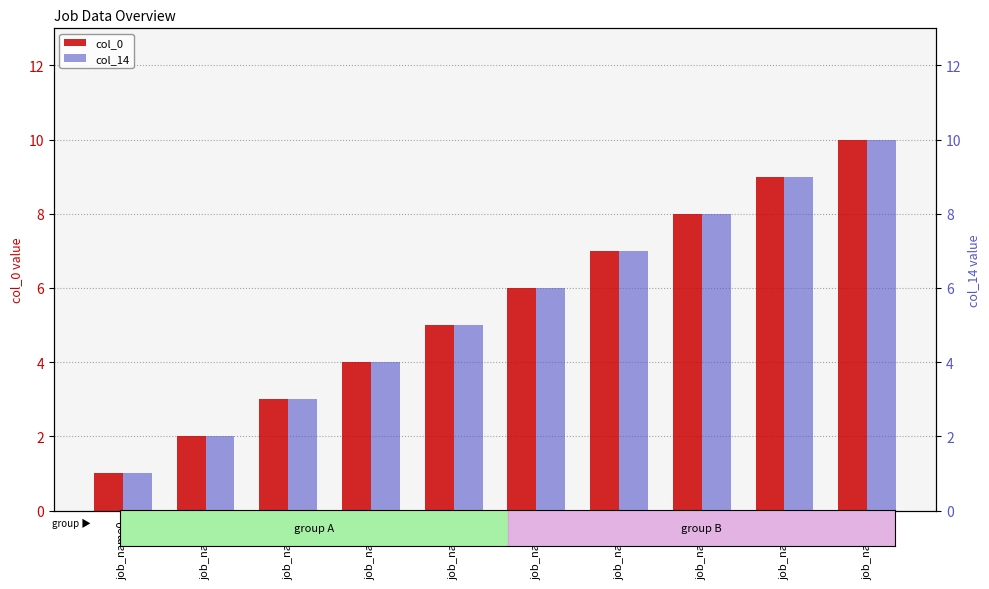

What is the average value of the col_14 series?

6